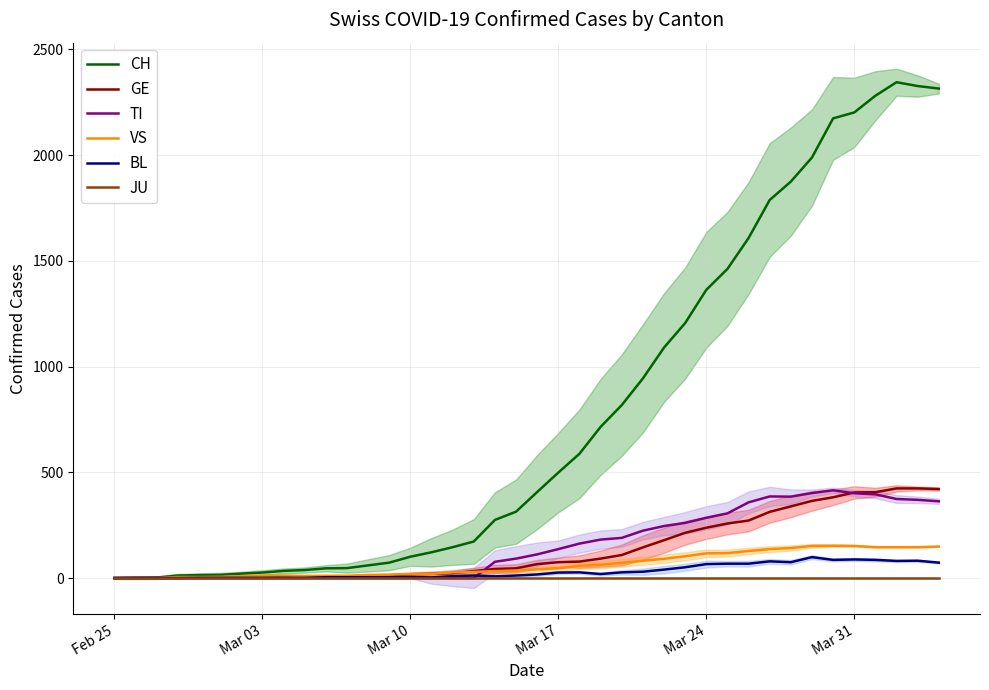

What is the difference between the second highest and minimum values in the TI series?

402